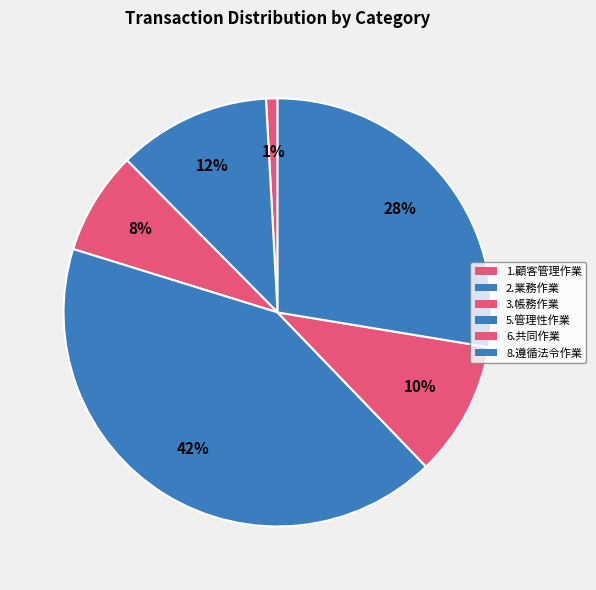

Rank the categories by value from lowest to highest.

1.顧客管理作業, 3.帳務作業, 6.共同作業, 2.業務作業, 8.遵循法令作業, 5.管理性作業